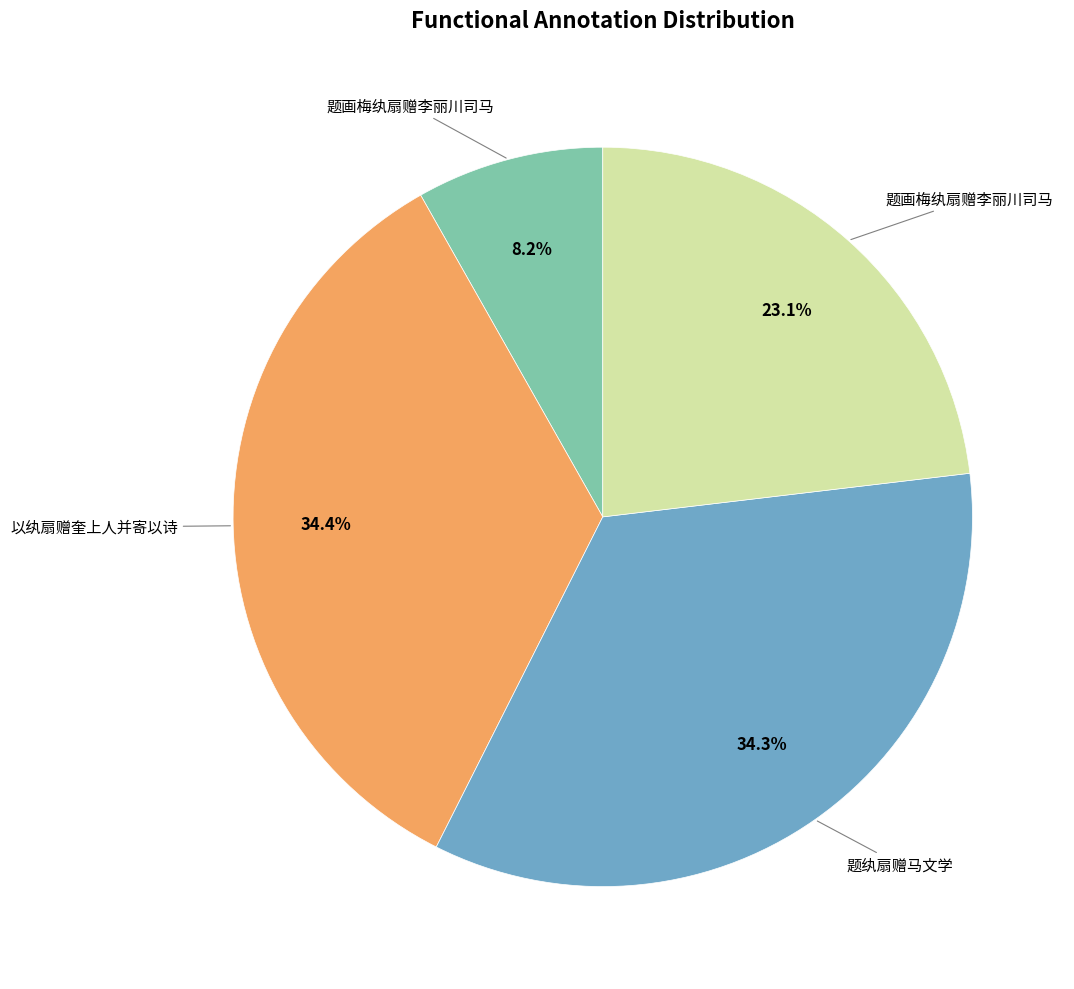

Count the number of slices in the pie.

4